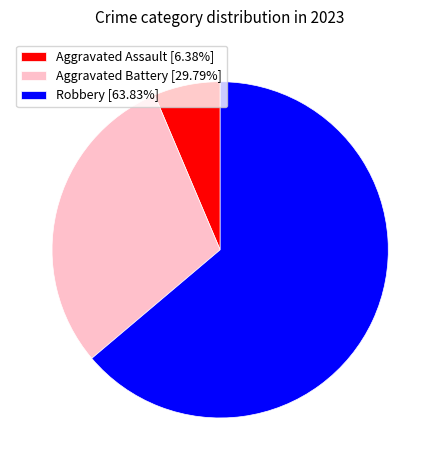

Combined, do Aggravated Assault [6.38%] and Robbery [63.83%] account for over 50%?

Yes